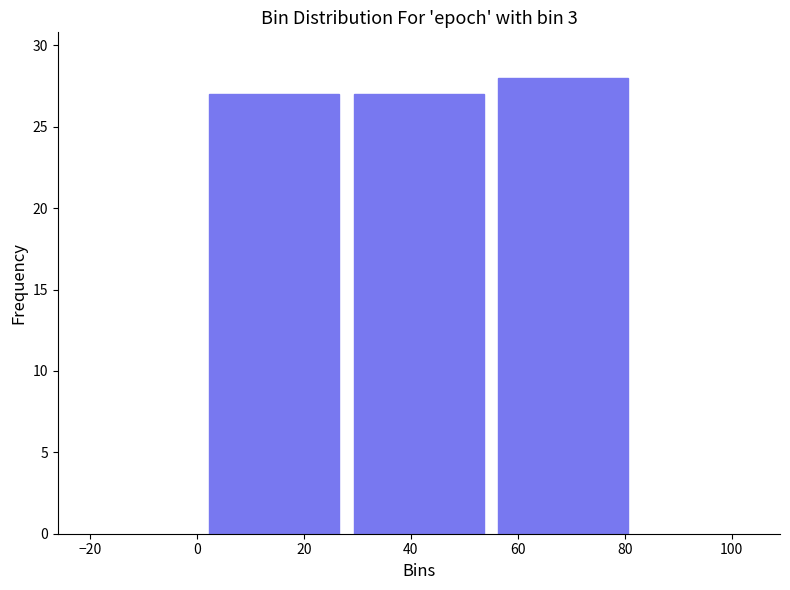

How tall is the bar that spans 55 to 82 on the x-axis? Neither the bar edges nor the heights are printed on the chart, so give them approximately, as read against the axes.

28